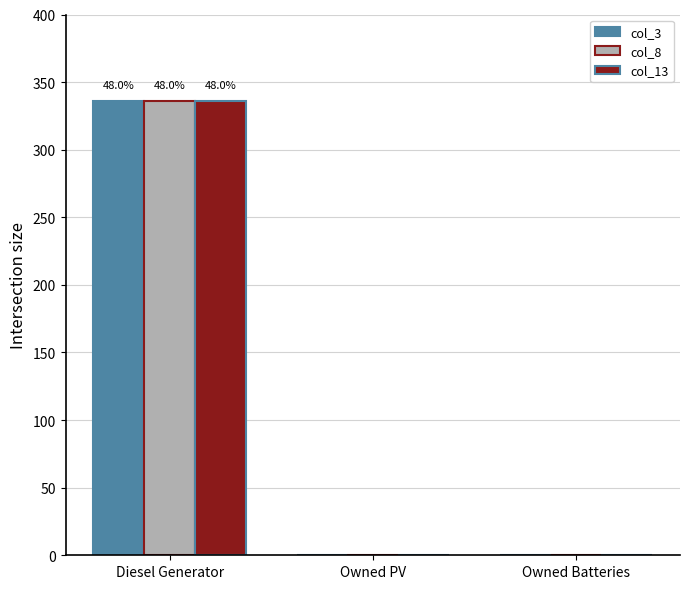

What are all the series names shown in the legend?

col_3, col_8, col_13